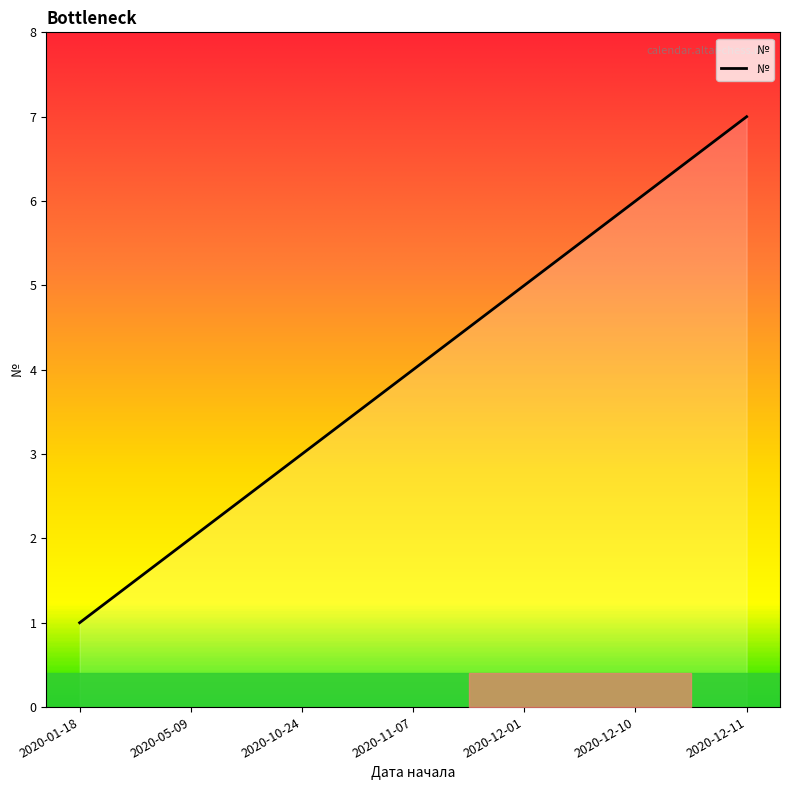

Does the chart have visible grid lines?

No